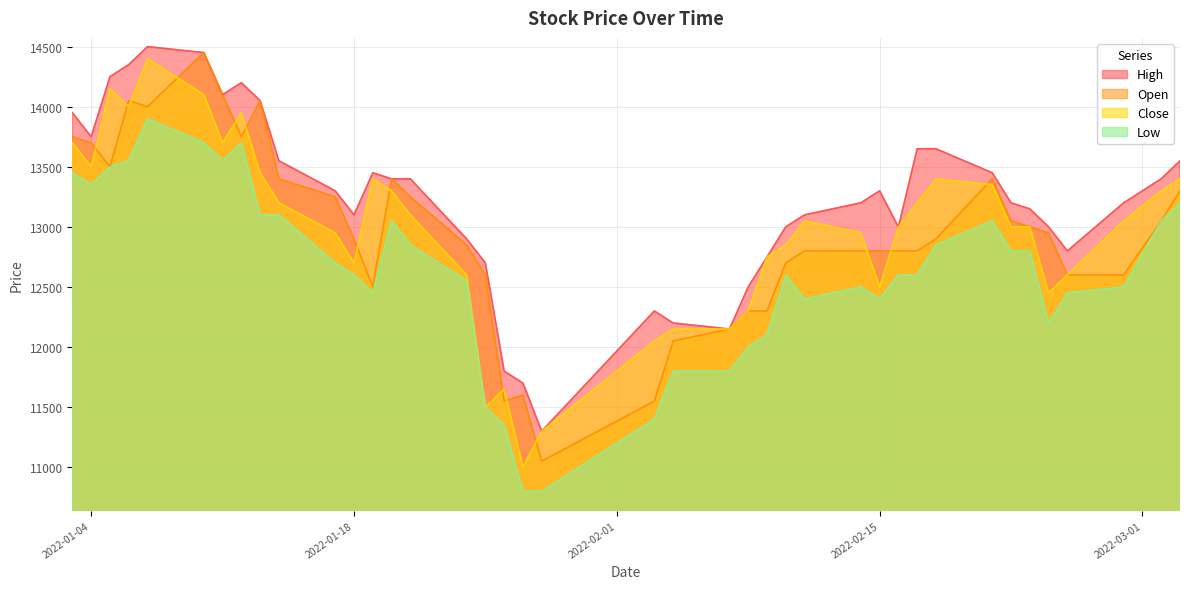

True or false: High and Open intersect in this chart.

False